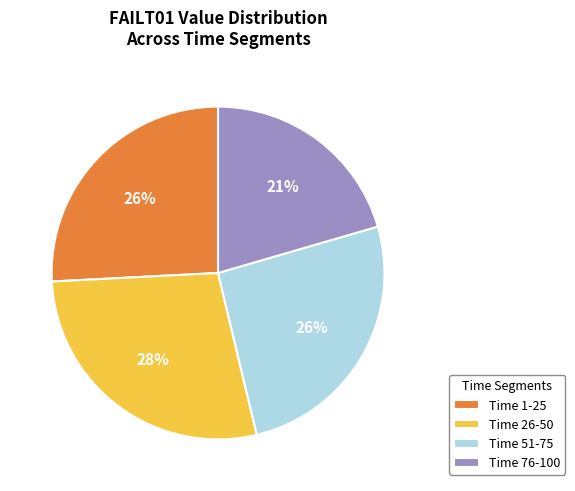

Which category has the smallest portion of the pie?

Time 76-100